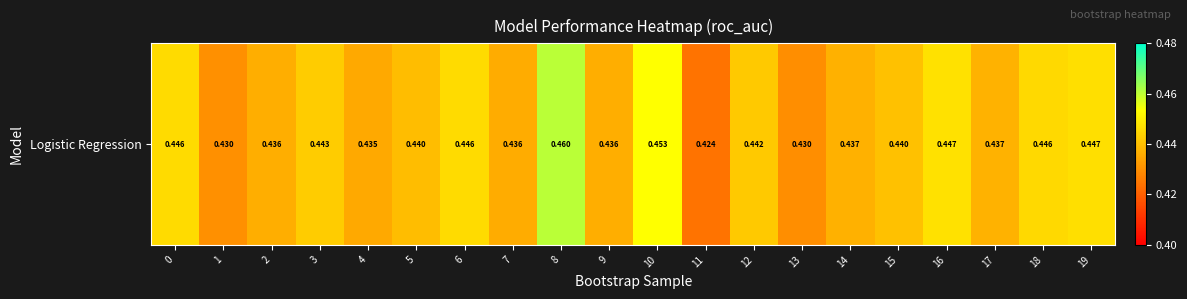

At which category does the chart reach its peak across all series?

8